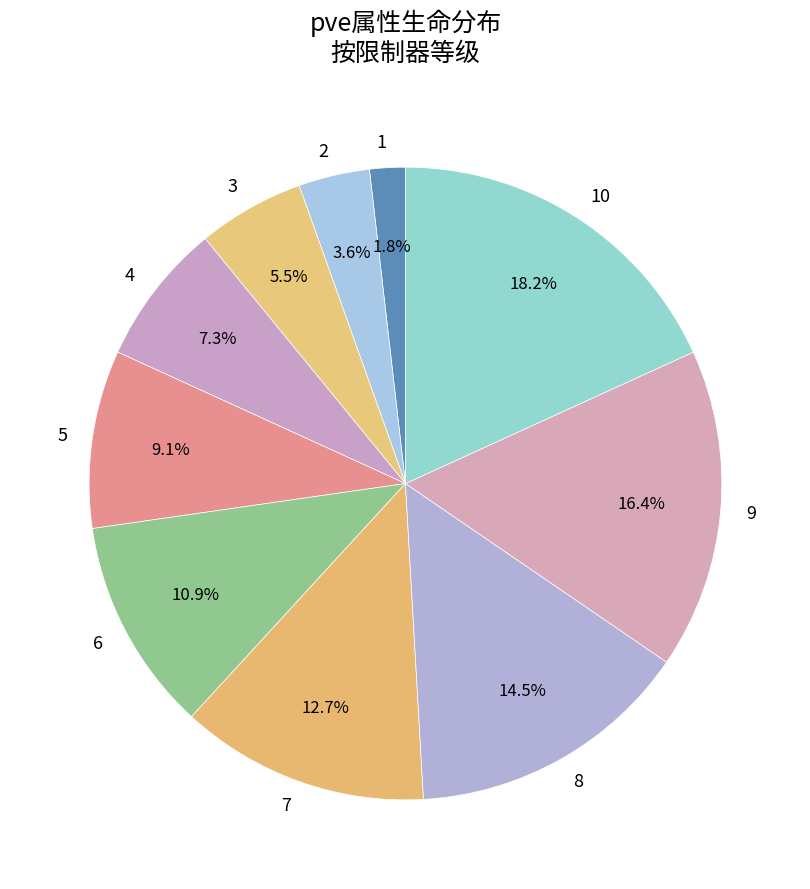

To the nearest percent, what is the combined percentage of 8 and 3?

20%